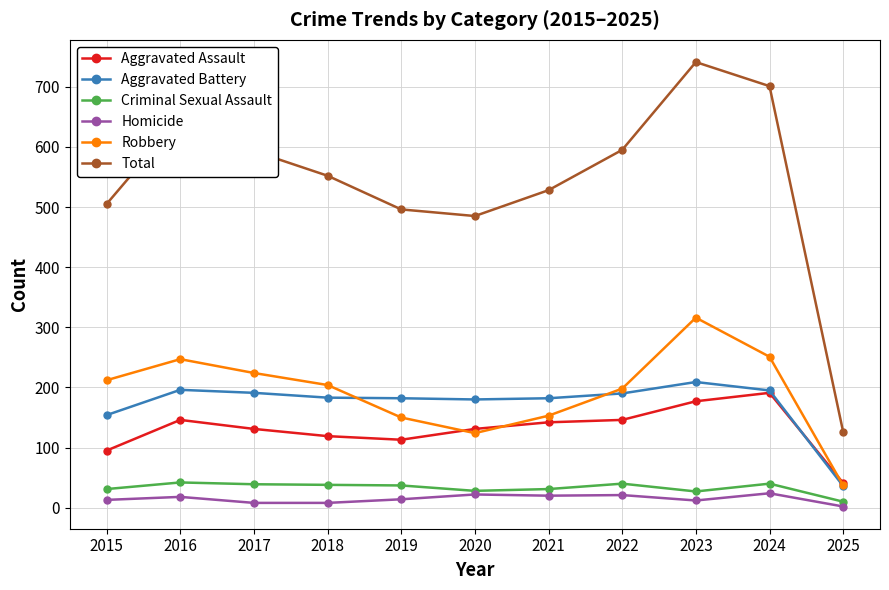

Rank the series at 2018 from lowest to highest value.

Homicide, Criminal Sexual Assault, Aggravated Assault, Aggravated Battery, Robbery, Total